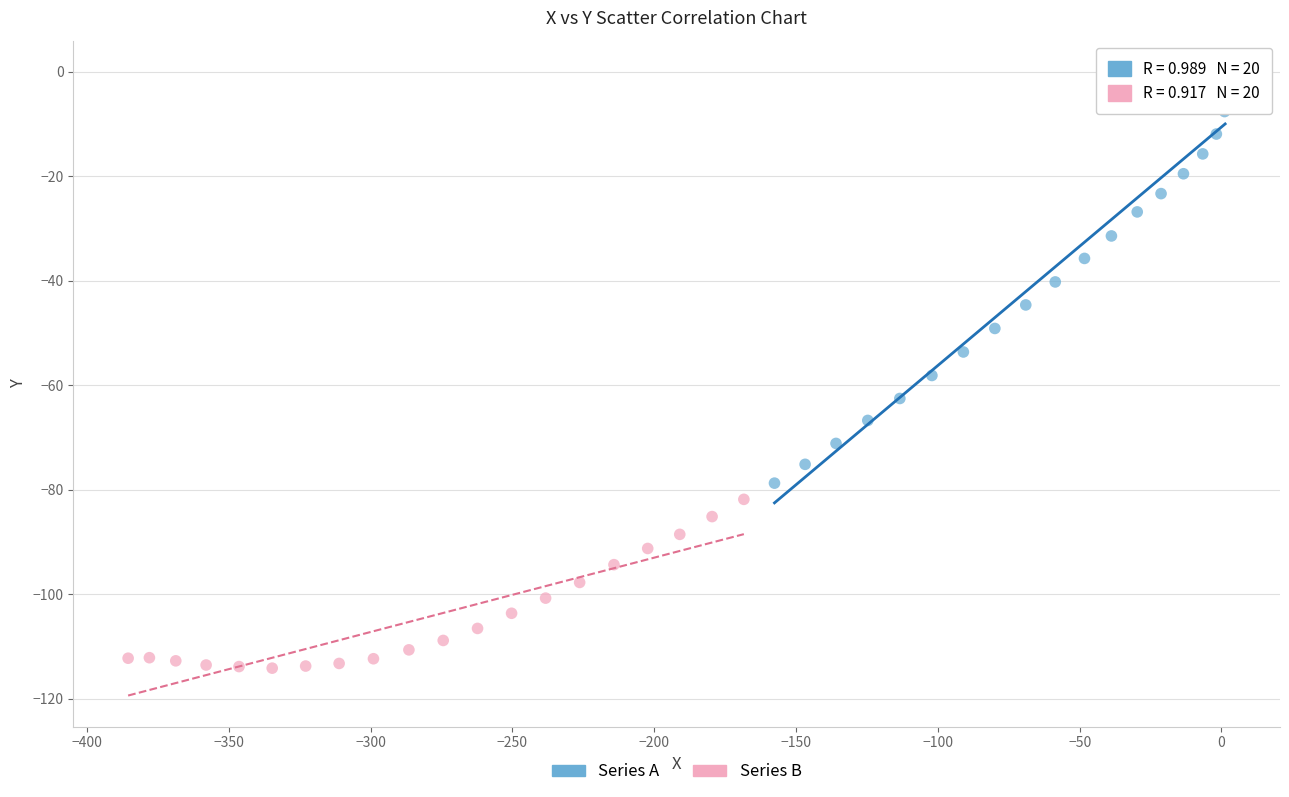

Which series has the largest Y range (max minus min)?

Series A